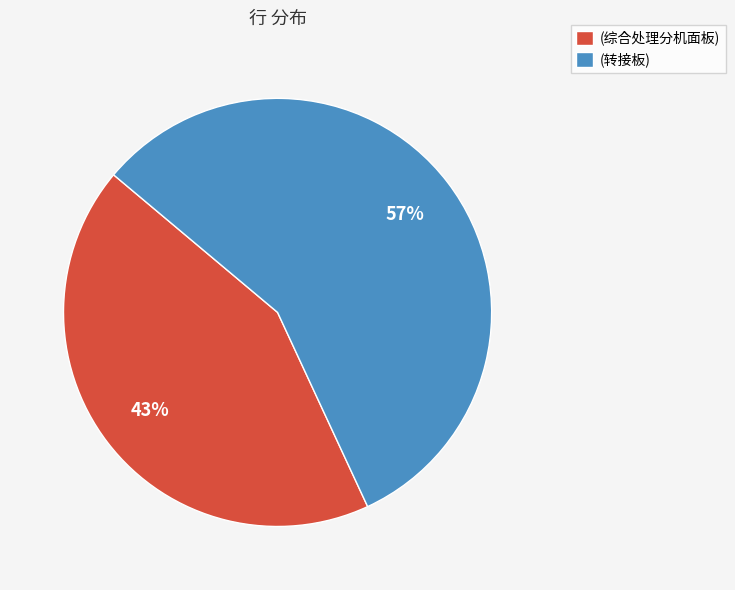

To the nearest percent, what is the combined percentage of (综合处理分机面板) and (转接板)?

100%